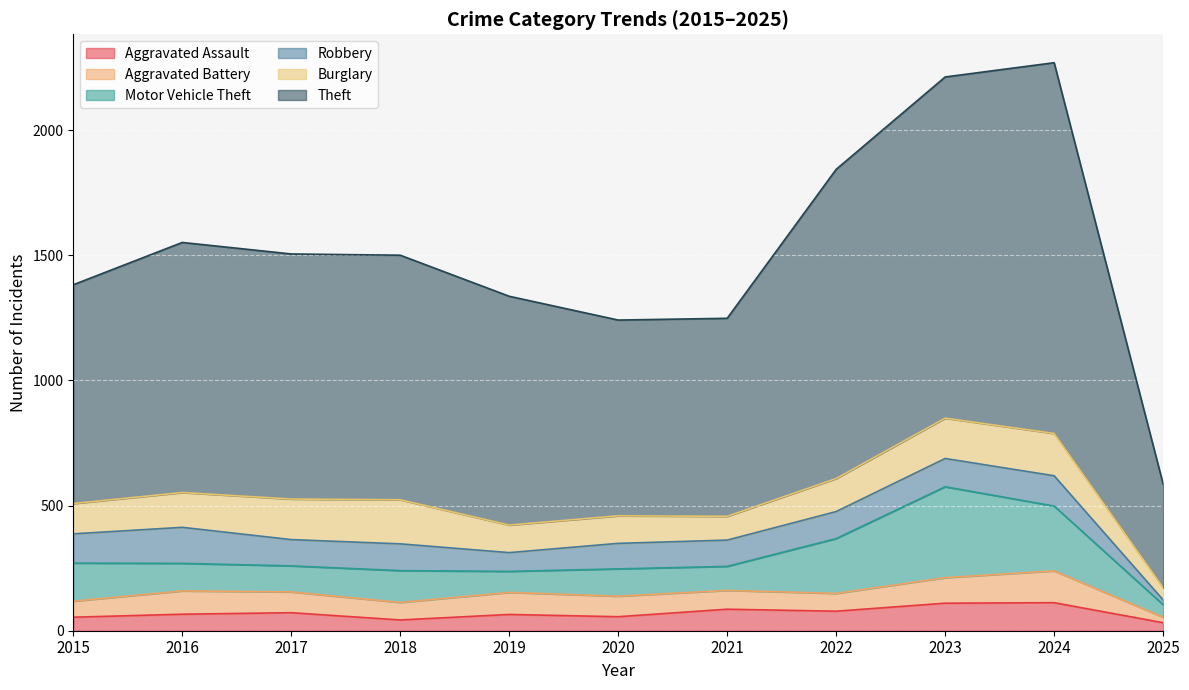

True or false: Aggravated Battery has more than 0 interior local peaks.

True